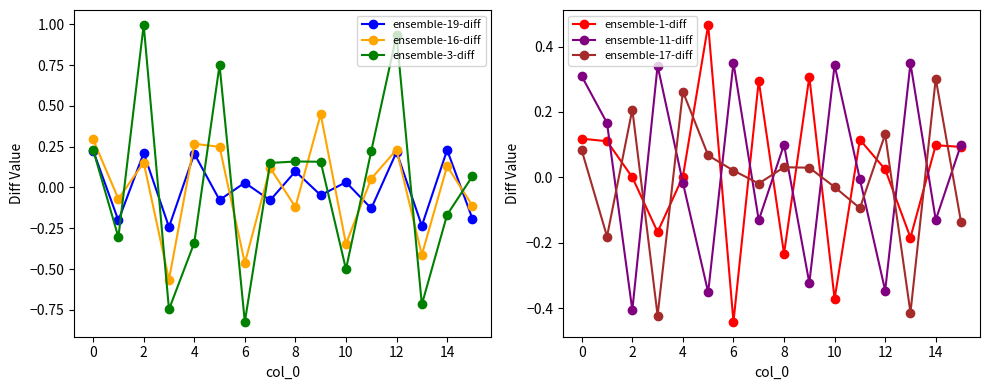

At which label is ensemble-11-diff closest to 0?

11